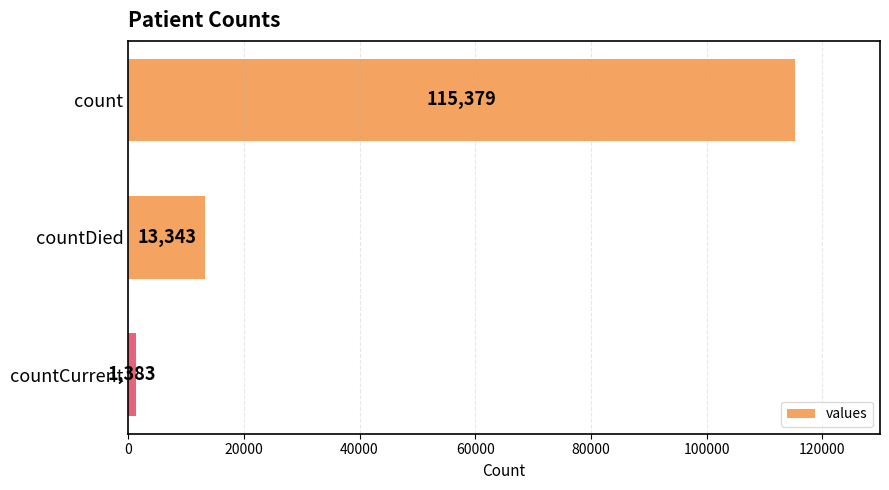

How many values are between 1383 and 115379?

3